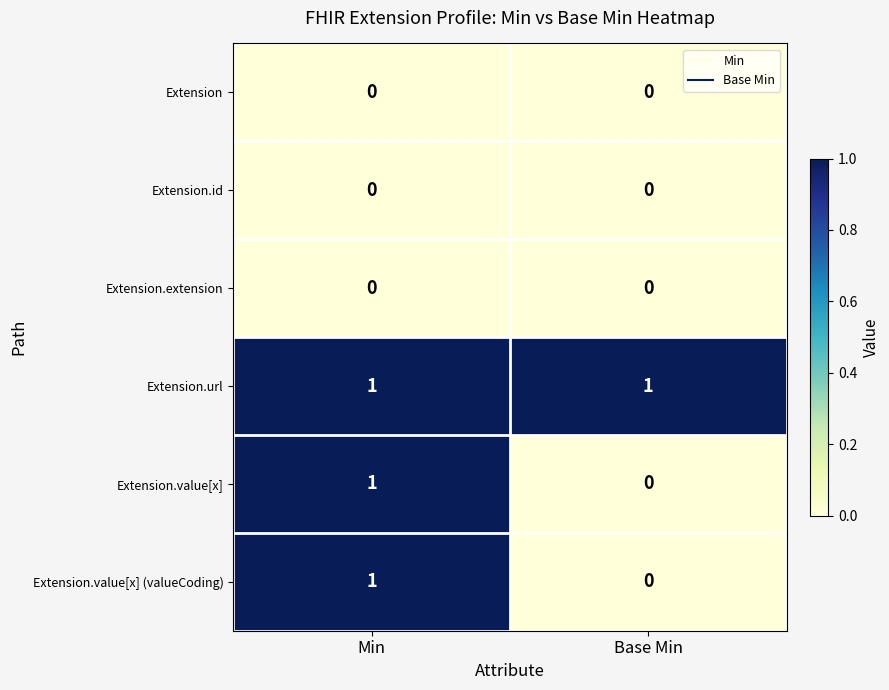

List the labels in order of Extension.value[x] value, largest first.

Min, Base Min